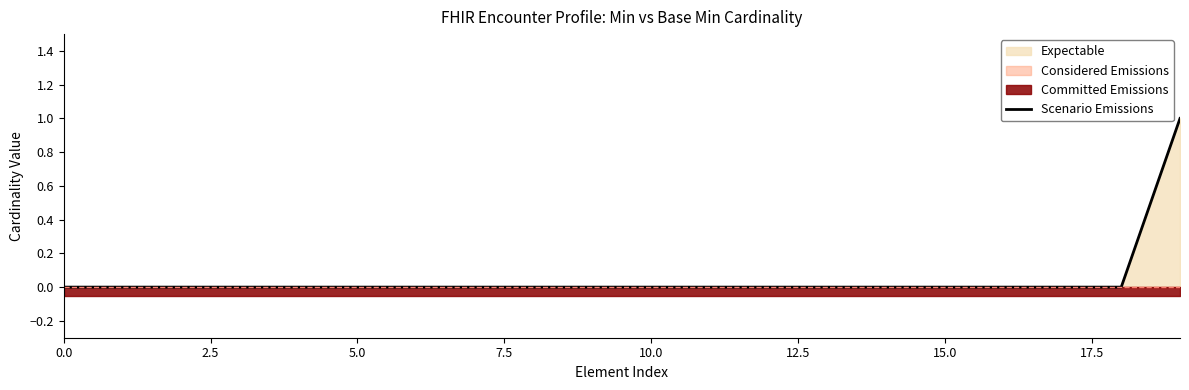

What is the label of the 5th point from the right?

15